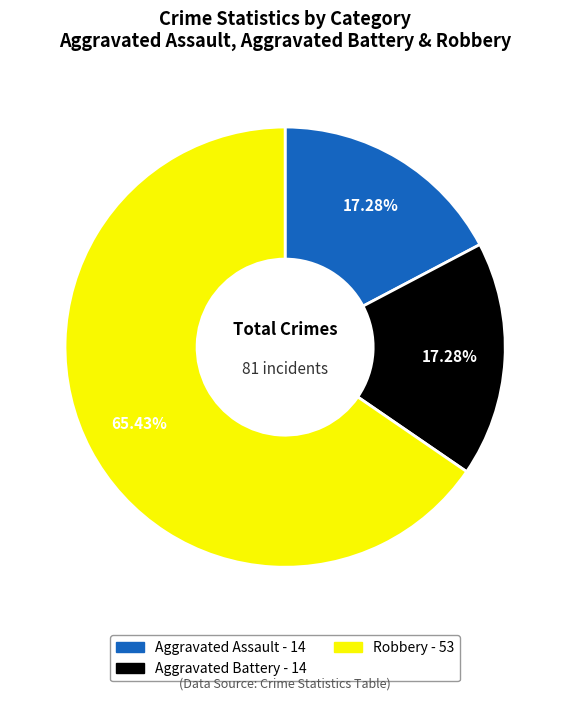

Does any single category account for the majority?

Yes